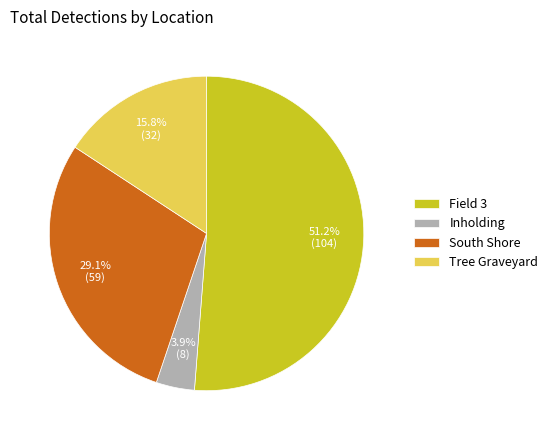

Rank the categories by value from highest to lowest.

Field 3, South Shore, Tree Graveyard, Inholding